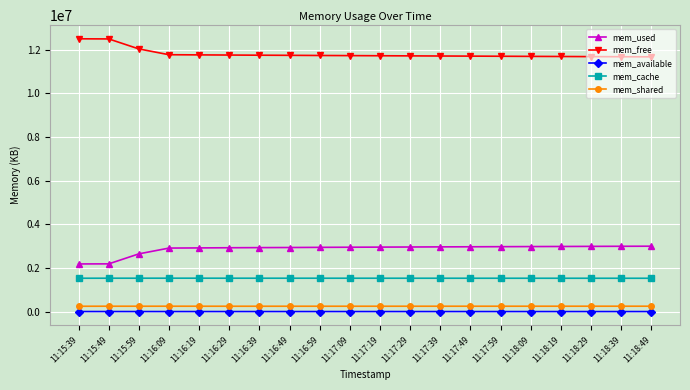

What is the difference between the second highest and second lowest values in the mem_free series?

814660